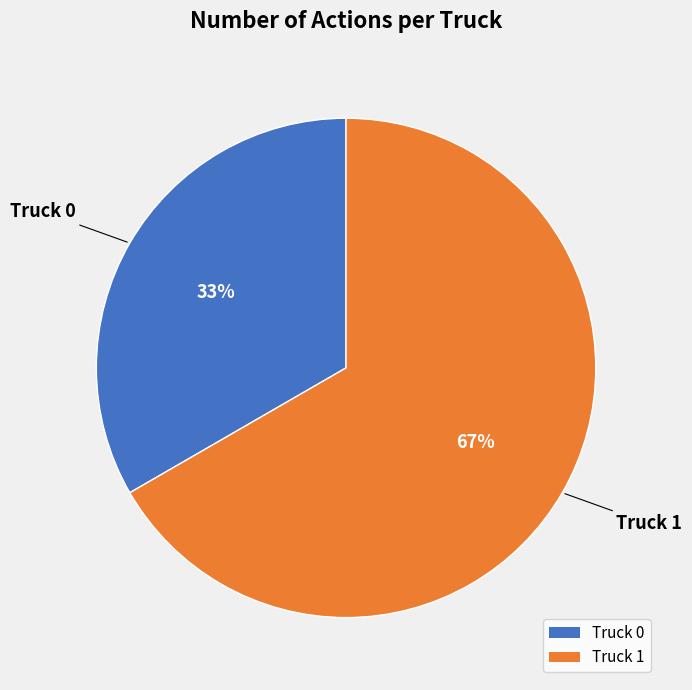

Which category has the smallest portion of the pie?

Truck 0